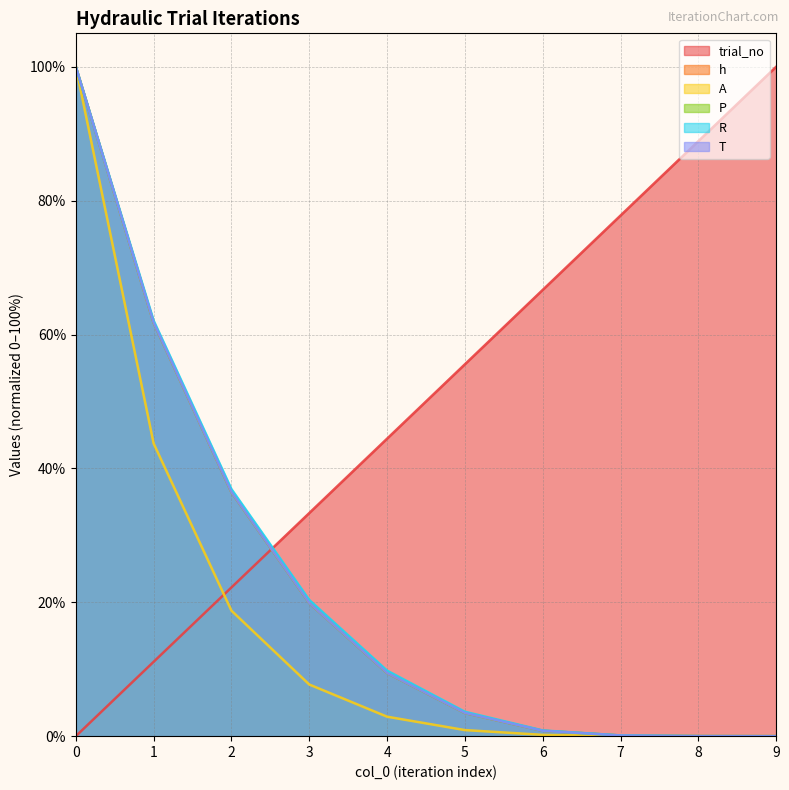

How many intersections are there between trial_no and R?

1